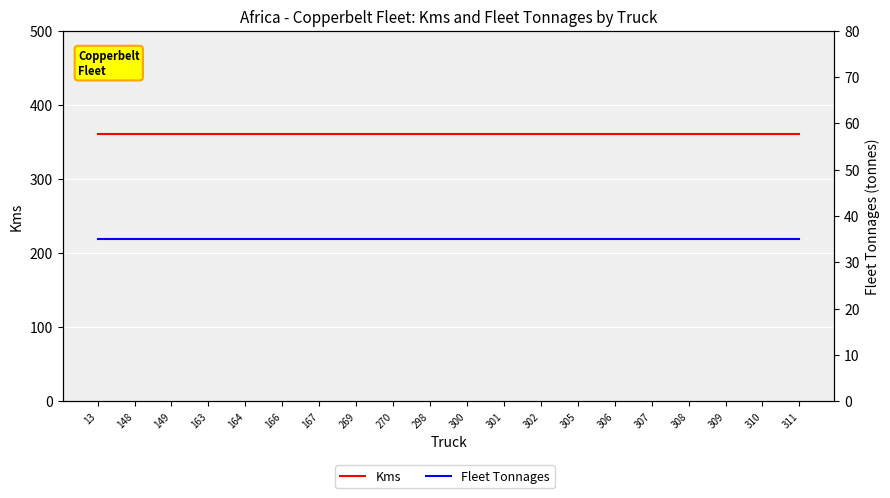

Is it true that Fleet Tonnages equals 21 at 307?

False